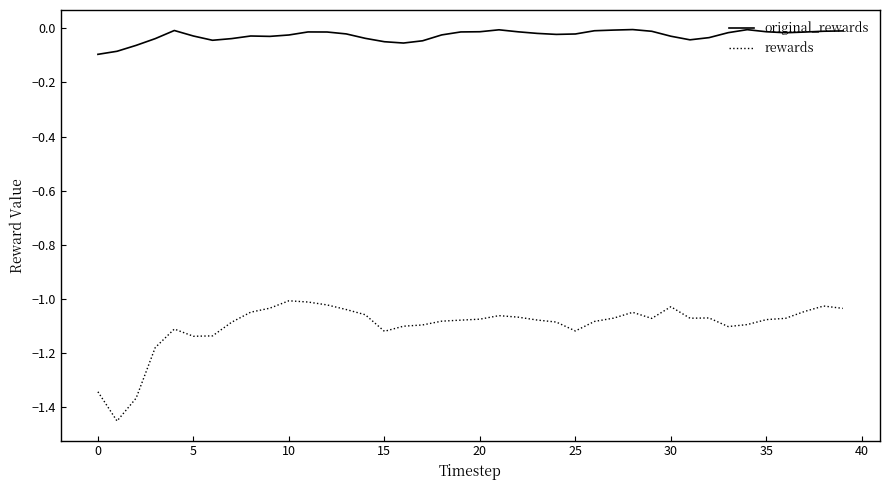

What is the difference between the maximum and minimum values in the rewards series?

0.4